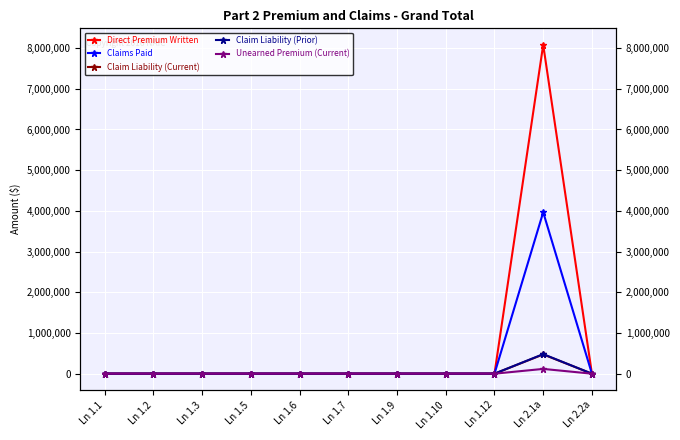

True or false: Unearned Premium (Current) has more than 0 points higher than both neighbors.

True